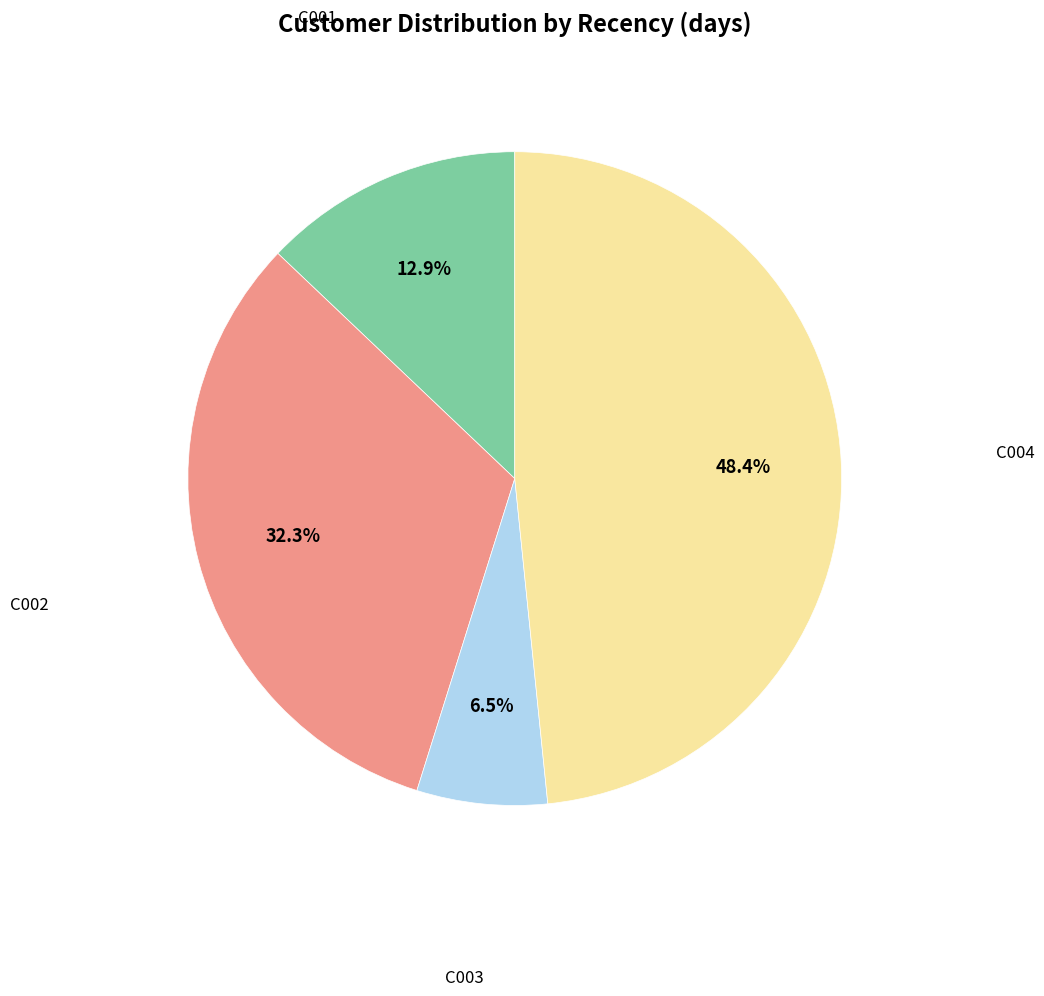

Does any single category account for the majority?

No